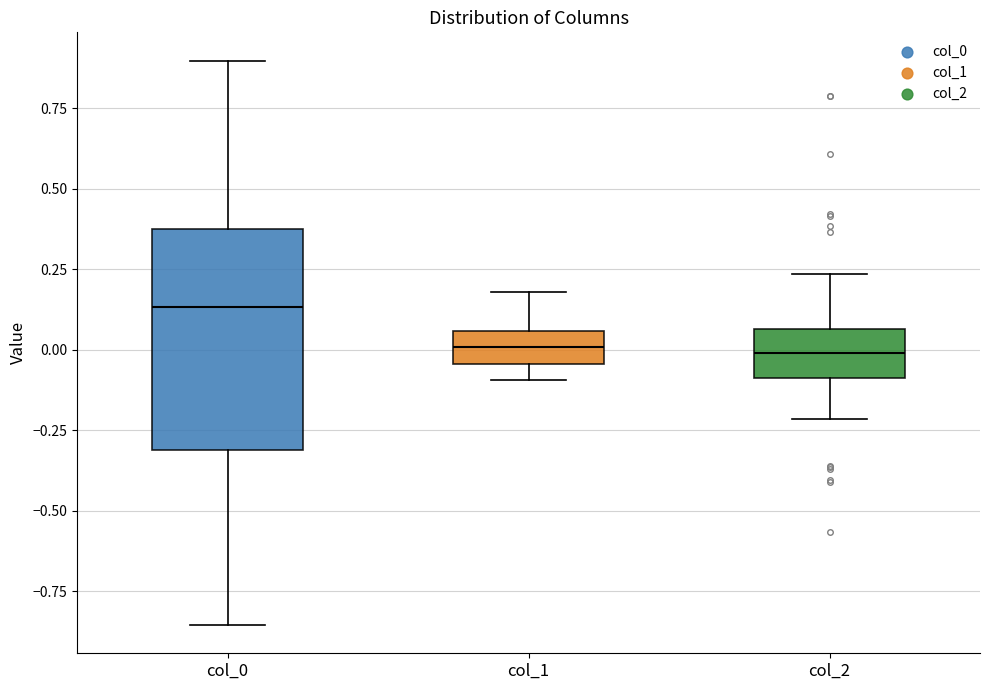

Where is the lower edge of the box for col_1 on the y-axis? The values are not printed on the chart, so give them approximately, as read against the axis.

-0.05